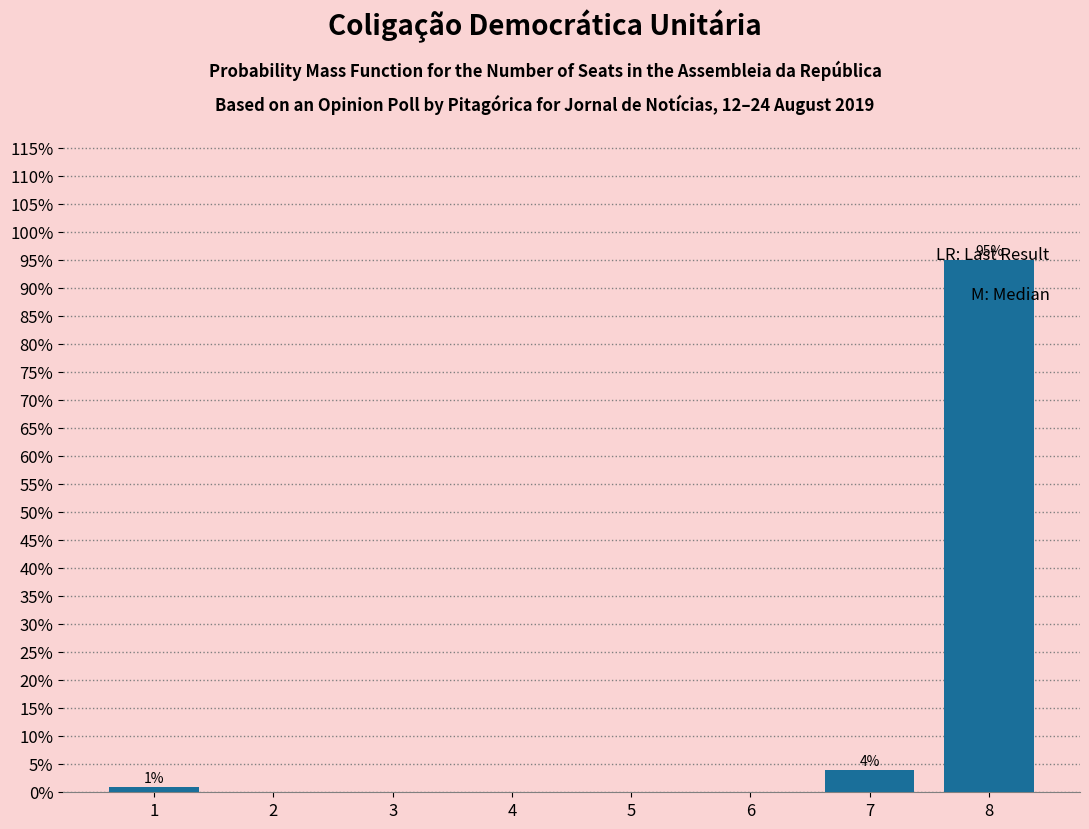

What is the change in value from 5 to 8?

+95